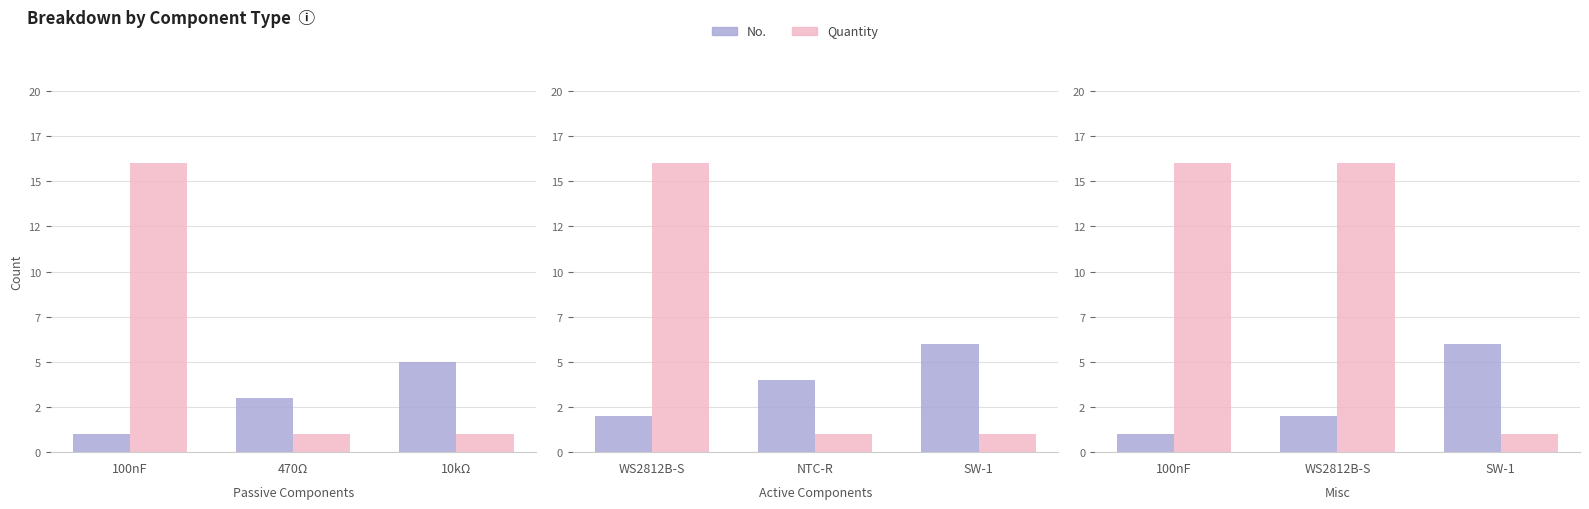

List the series in order of their overall mean, highest first.

Quantity, No.